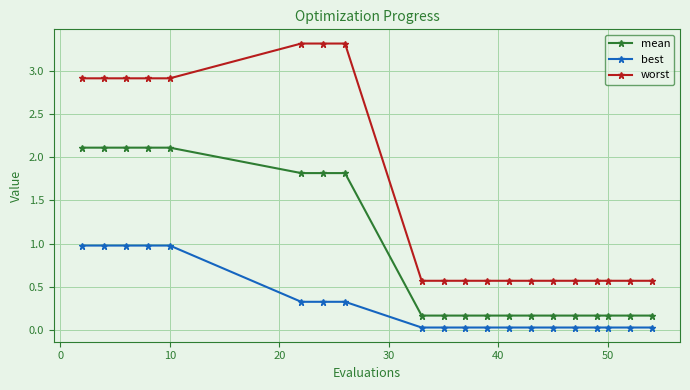

At how many categories does at least one series exceed 1?

8